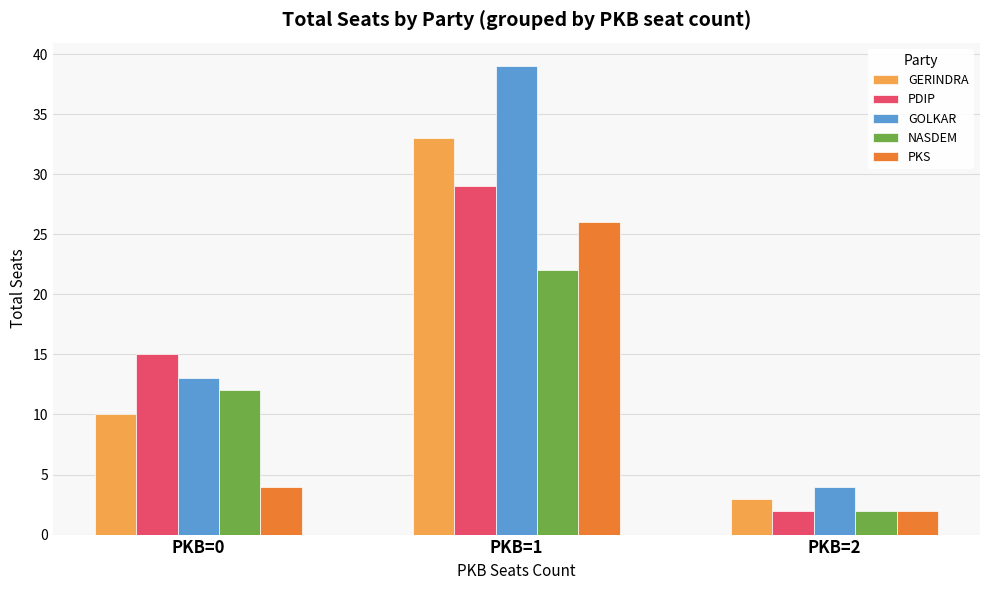

At which label does GERINDRA reach its peak?

PKB=1